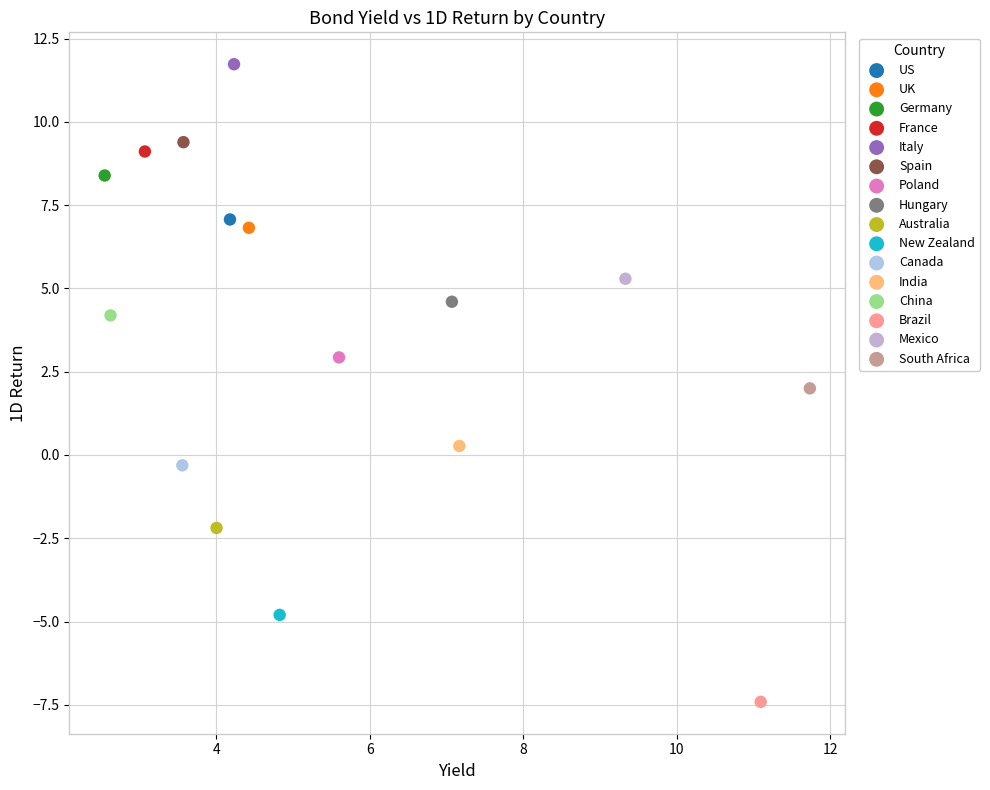

Which series reaches the maximum Y coordinate?

Italy